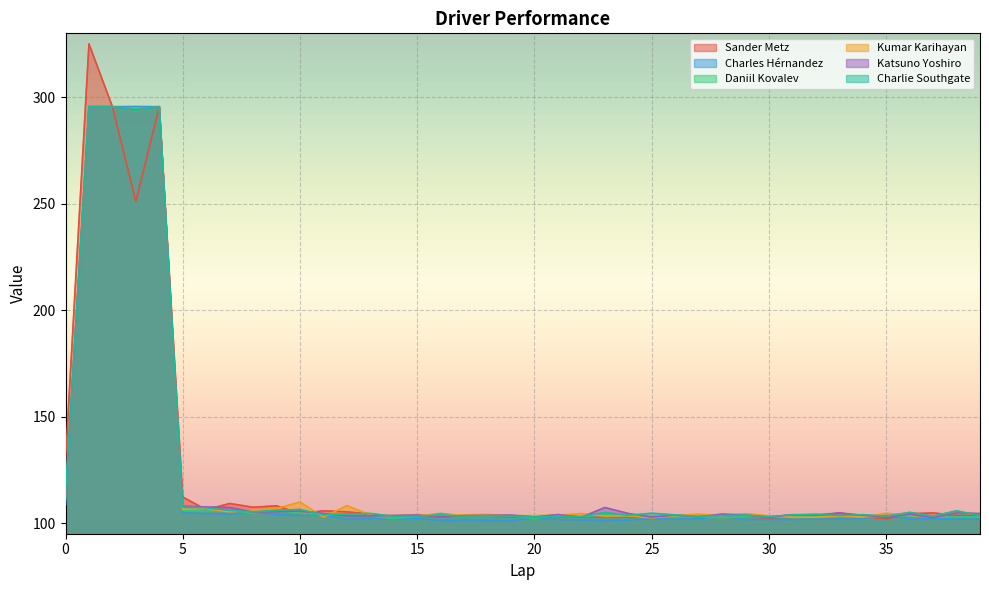

What is the sum of the Katsuno Yoshiro values at 37 and 16?

205.5